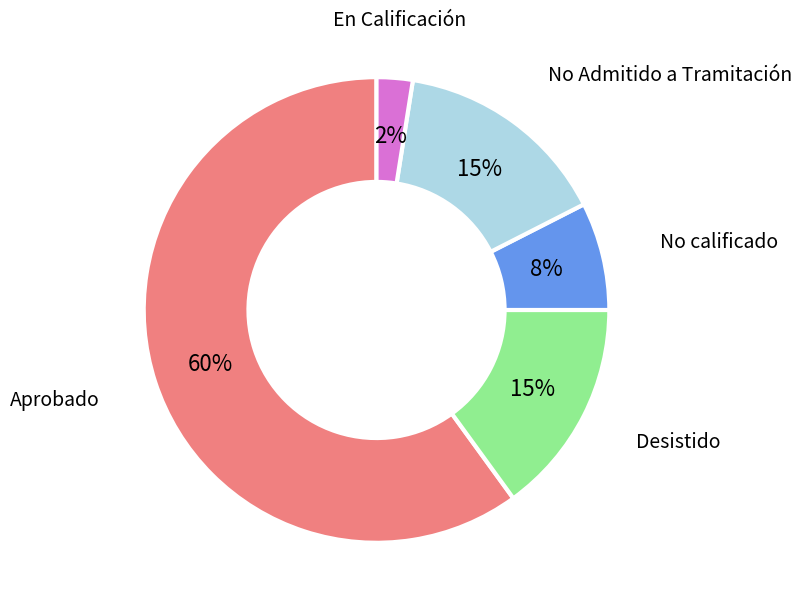

To the nearest percent, what is the average slice percentage?

20%